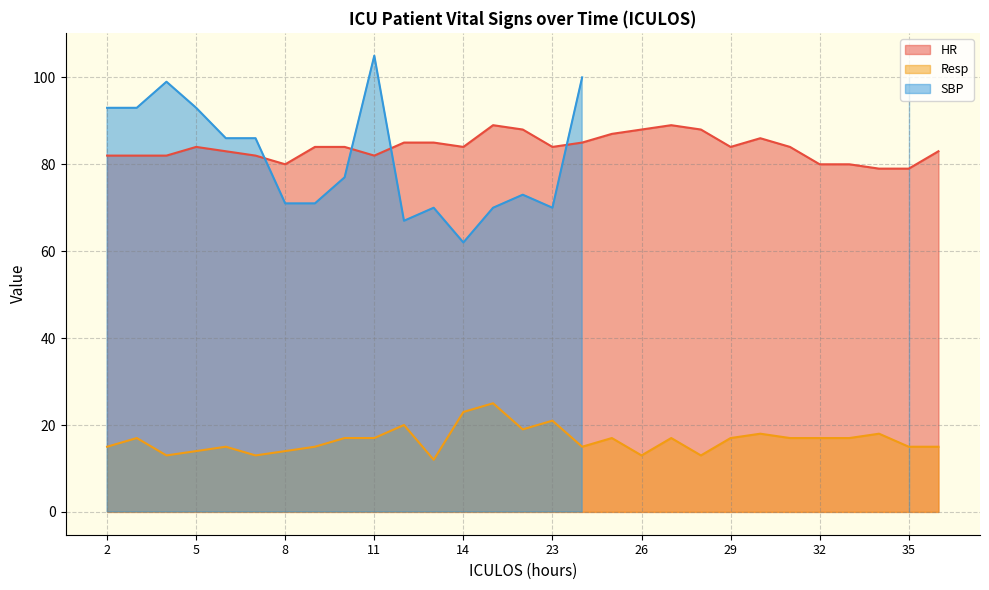

The Resp series shows 29 at 11. True or false?

False